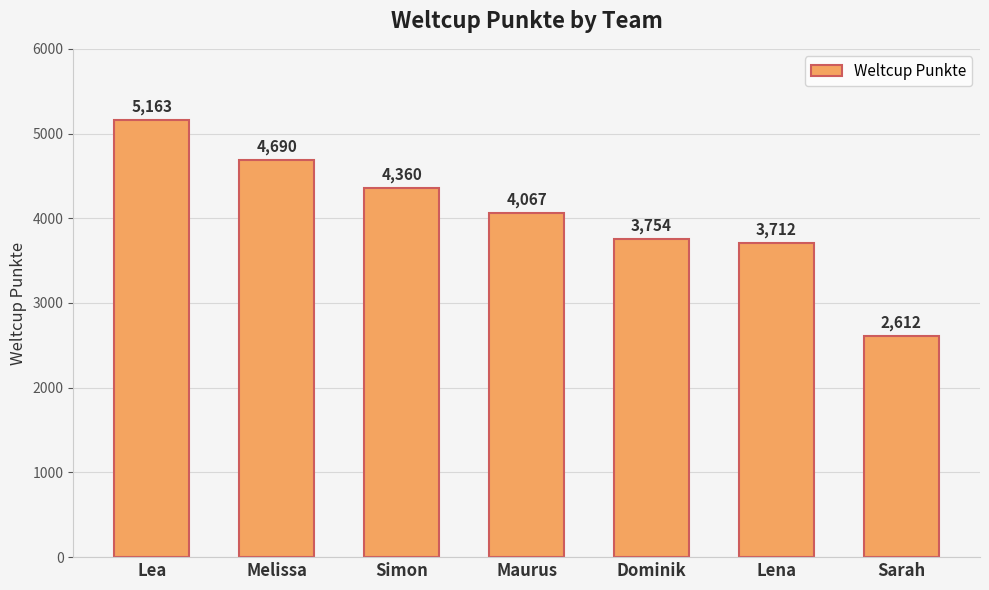

Which label corresponds to the largest value in the chart?

Lea